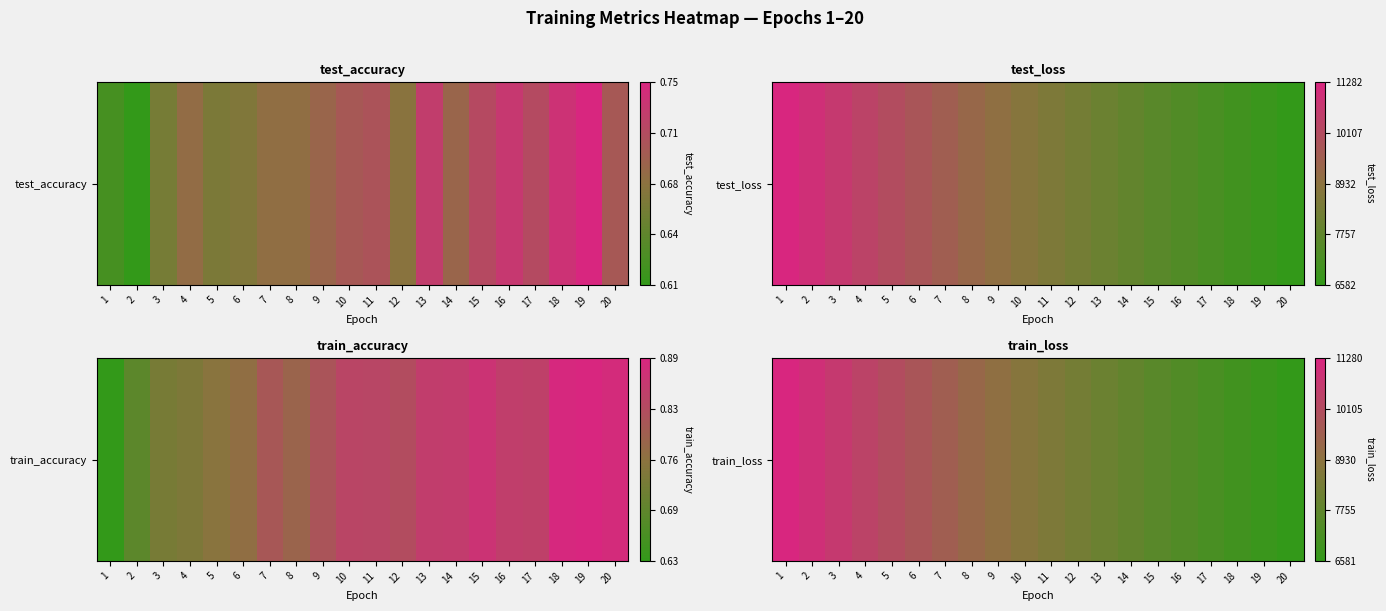

The chart shows a value of 0.2 at 1. True or false?

False